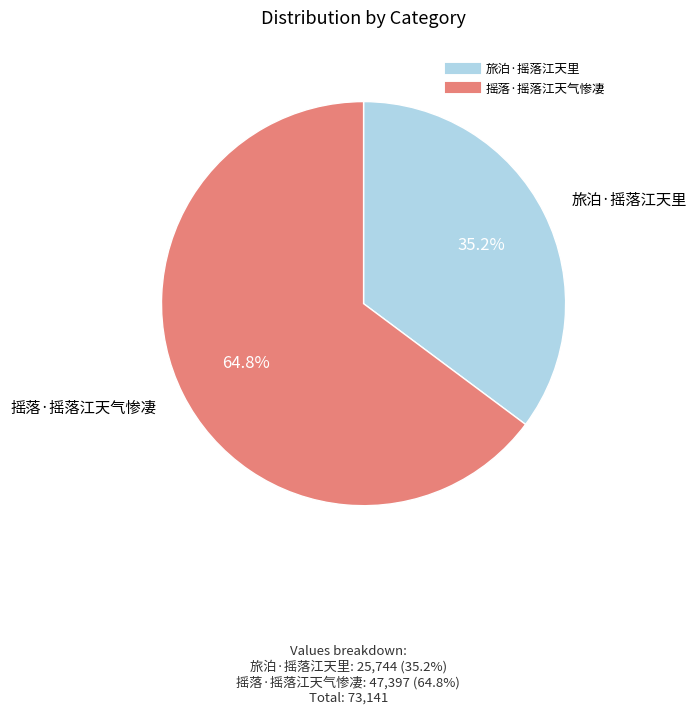

Which slice is the largest?

摇落·摇落江天气惨凄